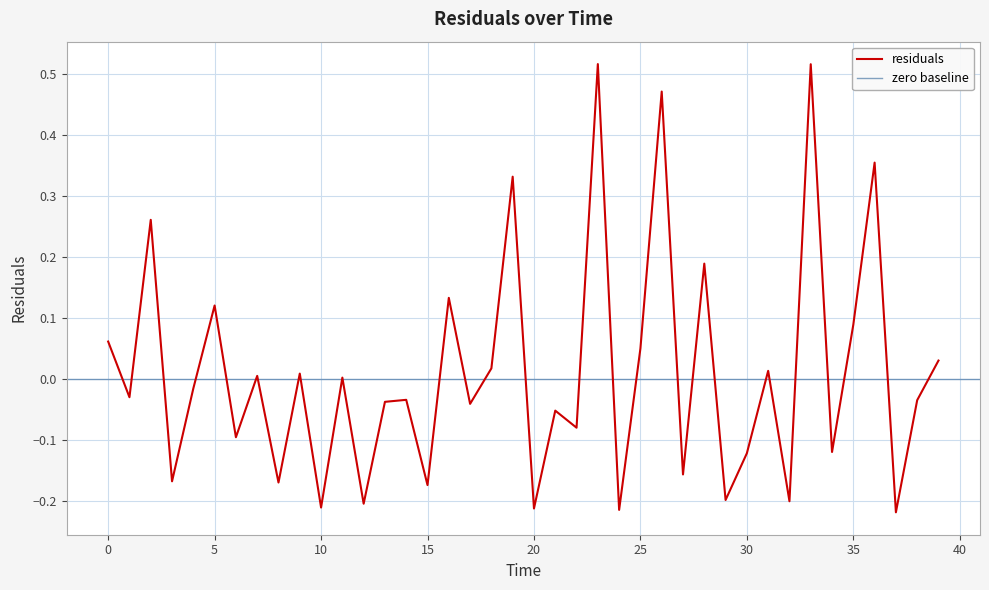

Which category has the highest value across all series?

23